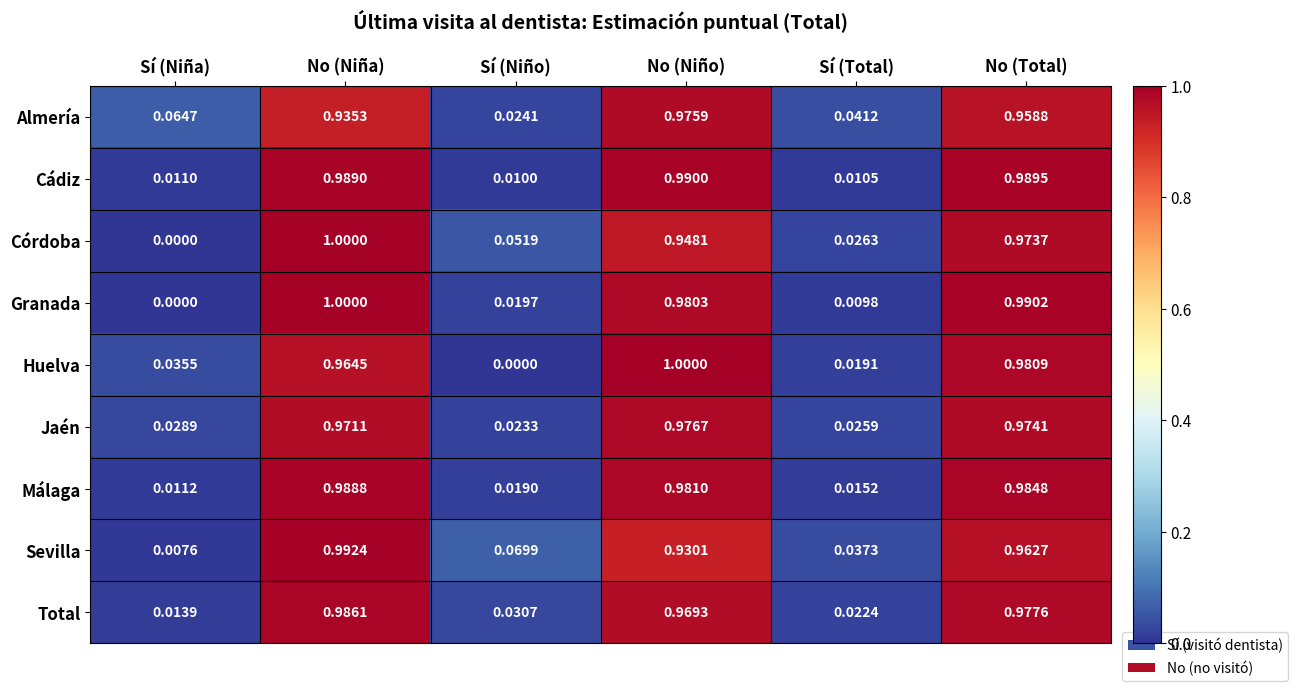

At which label does Sevilla reach its minimum?

Sí (Niña)